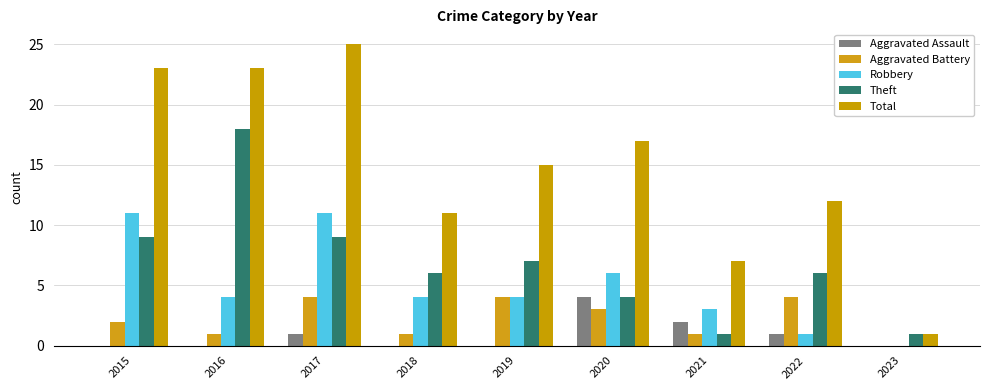

Does the chart contain stacked bars?

No